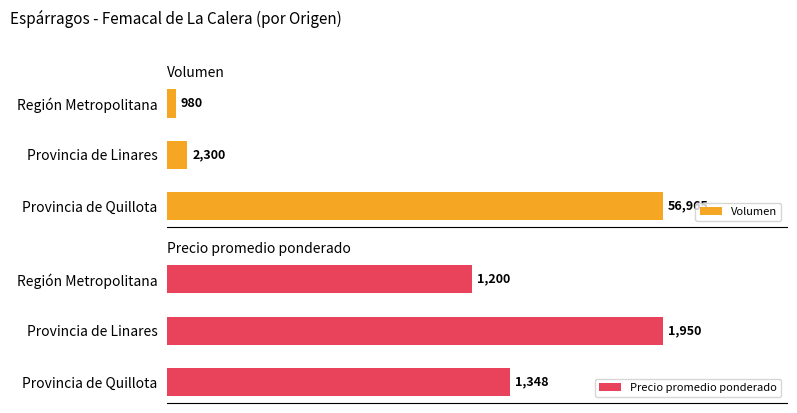

What are all the series names shown in the legend?

Volumen, Precio promedio ponderado